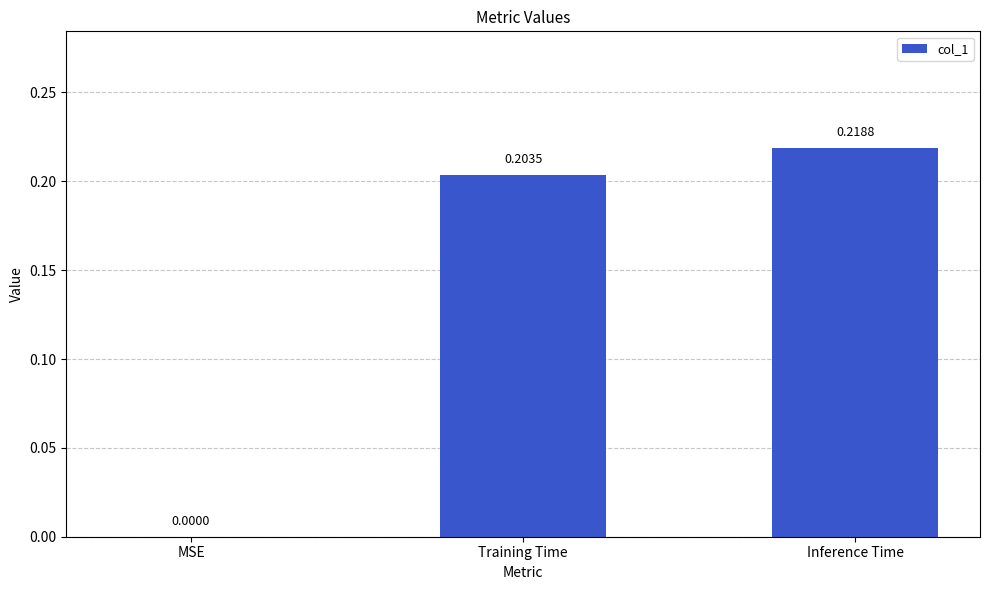

At which label is the value closest to 0?

MSE